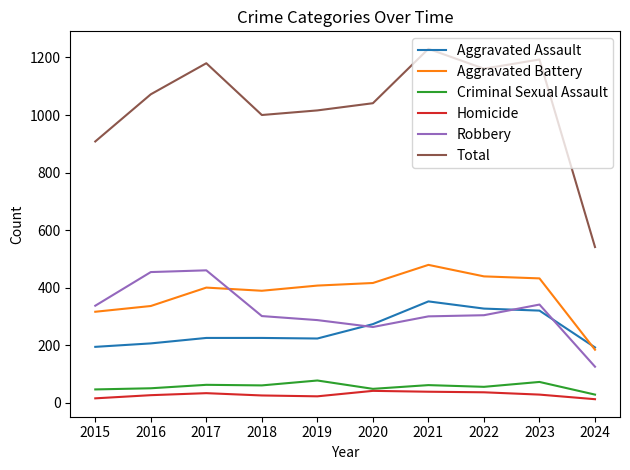

What is the smallest value displayed?

12